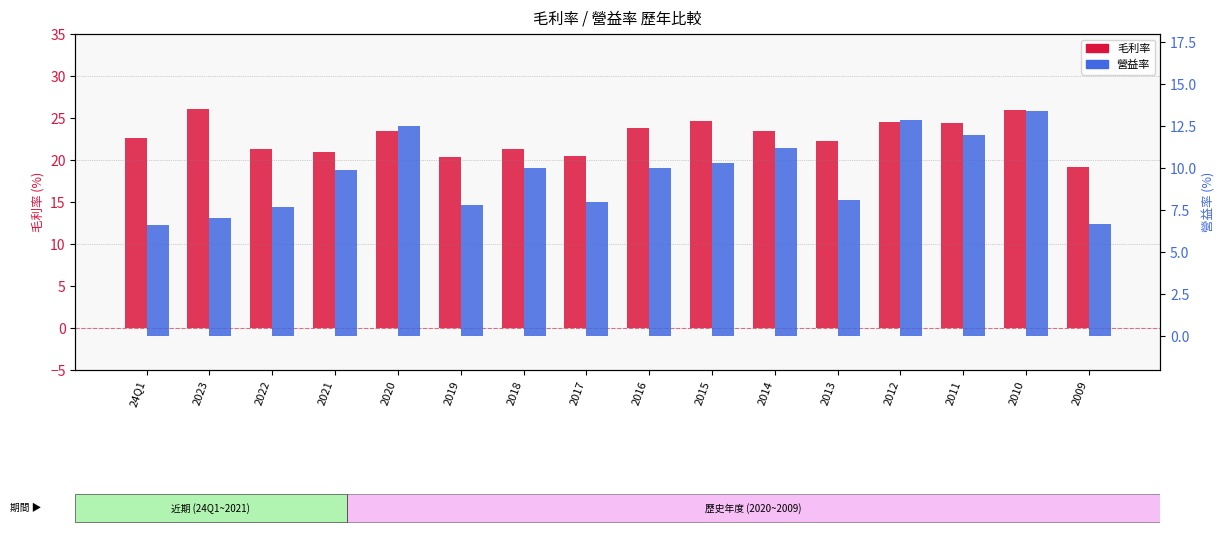

What is the label of the 10th bar from the left?

2015